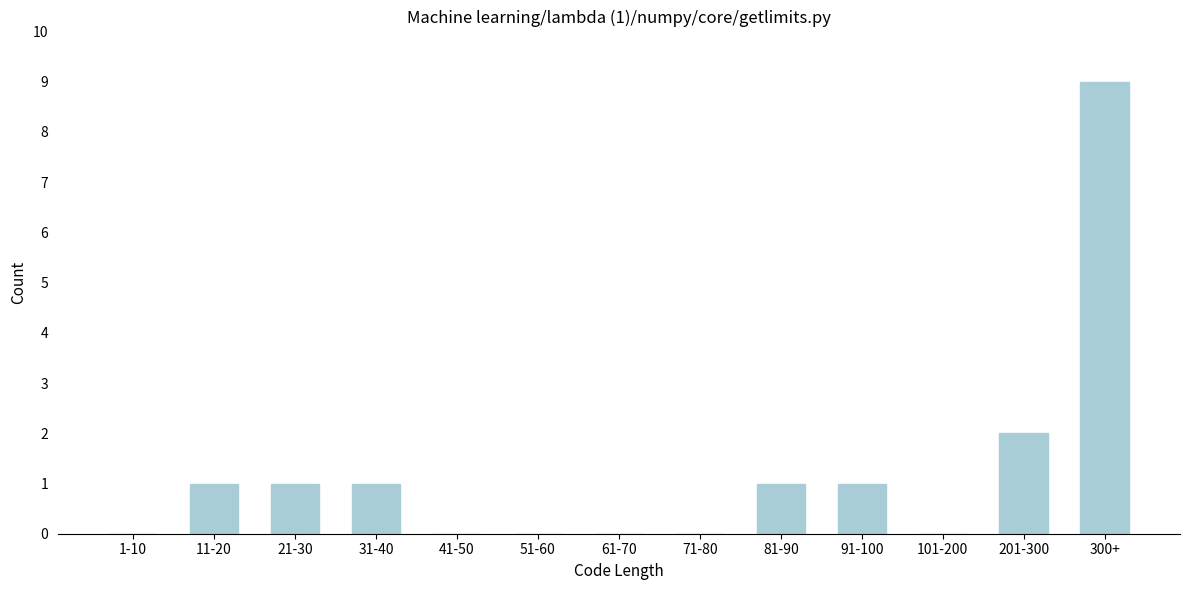

Reading left to right, transcribe all the data shown in this chart.

1-10=0	11-20=1	21-30=1	31-40=1	41-50=0	51-60=0	61-70=0	71-80=0	81-90=1	91-100=1	101-200=0	201-300=2	300+=9